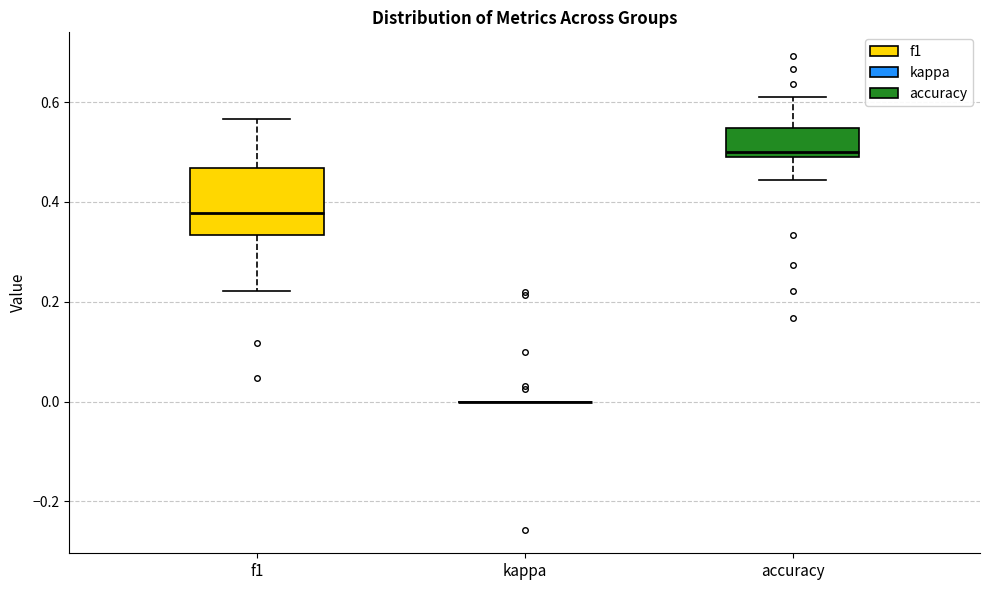

Which box is the tallest, from its lower edge to its upper edge?

f1